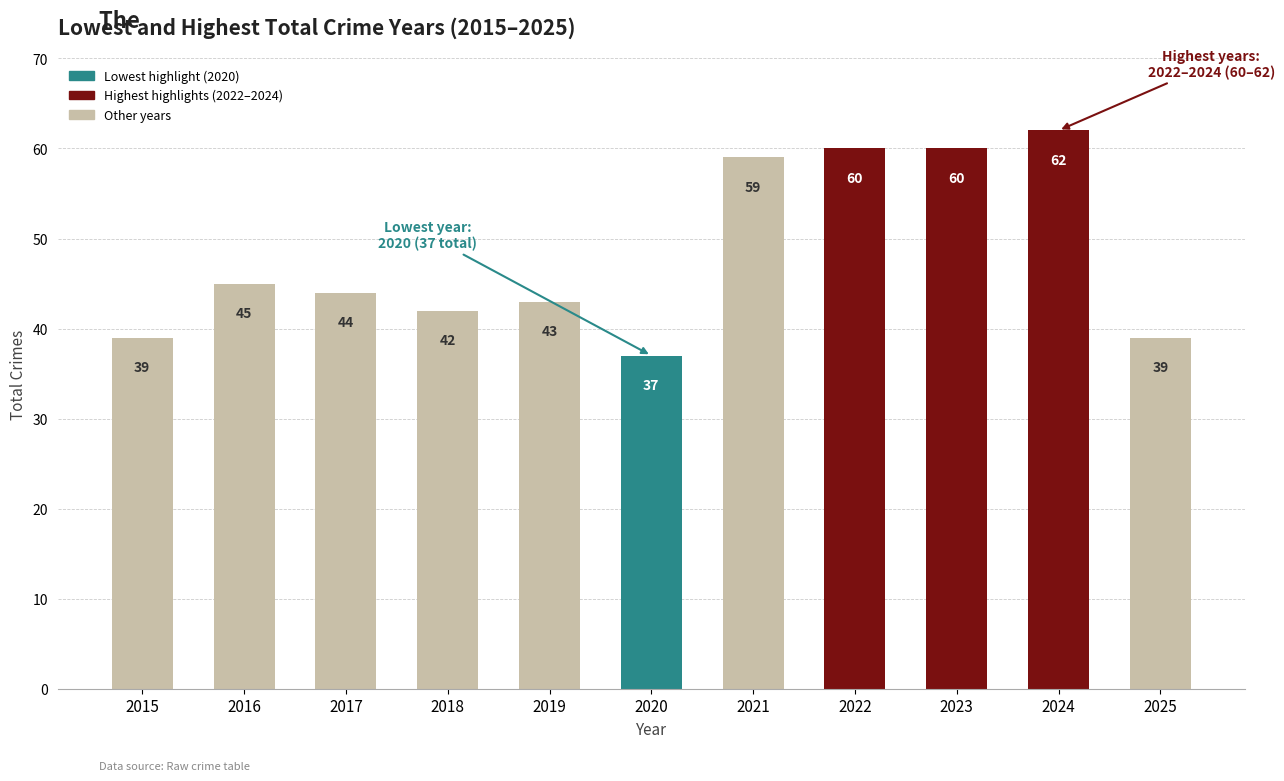

Where is the data nearest to the value 49?

2016